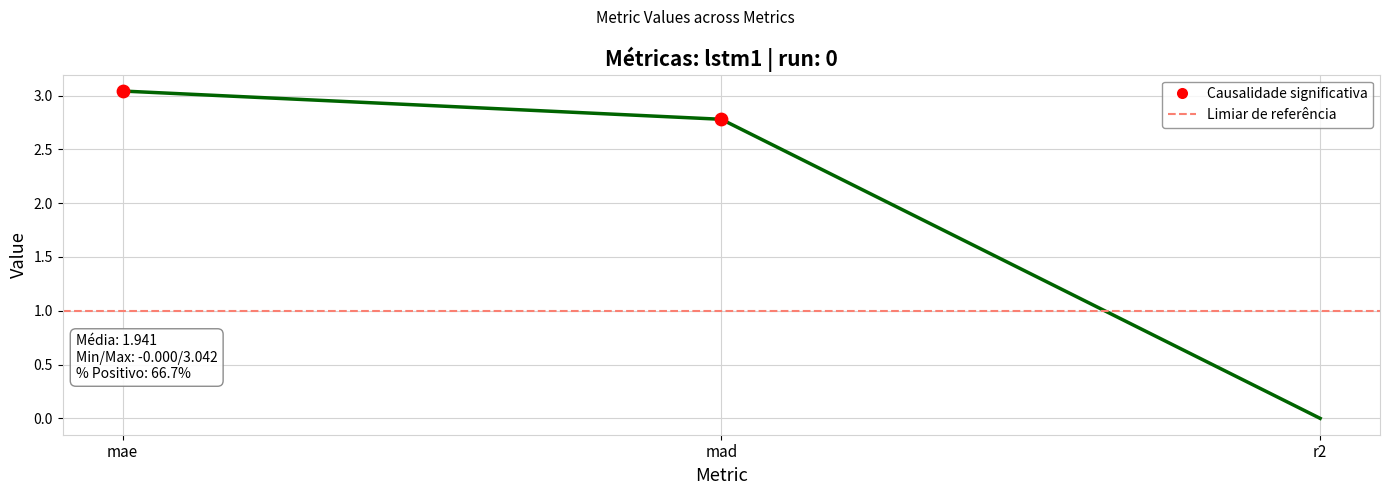

What is the change in value from mad to r2?

-2.8